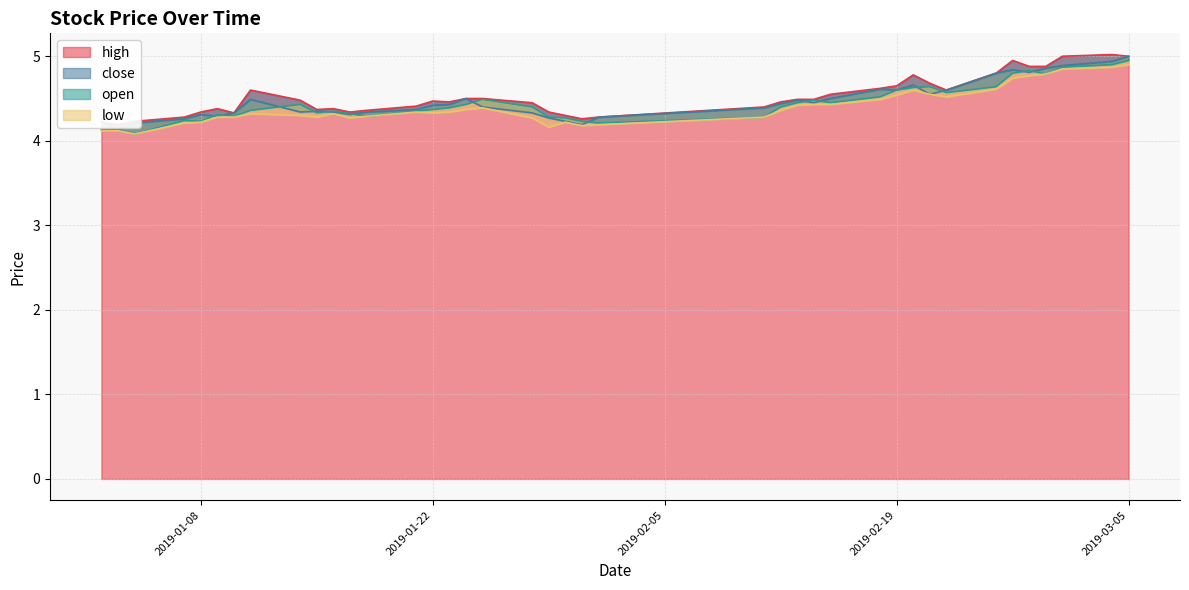

Count the number of data series in this chart.

4